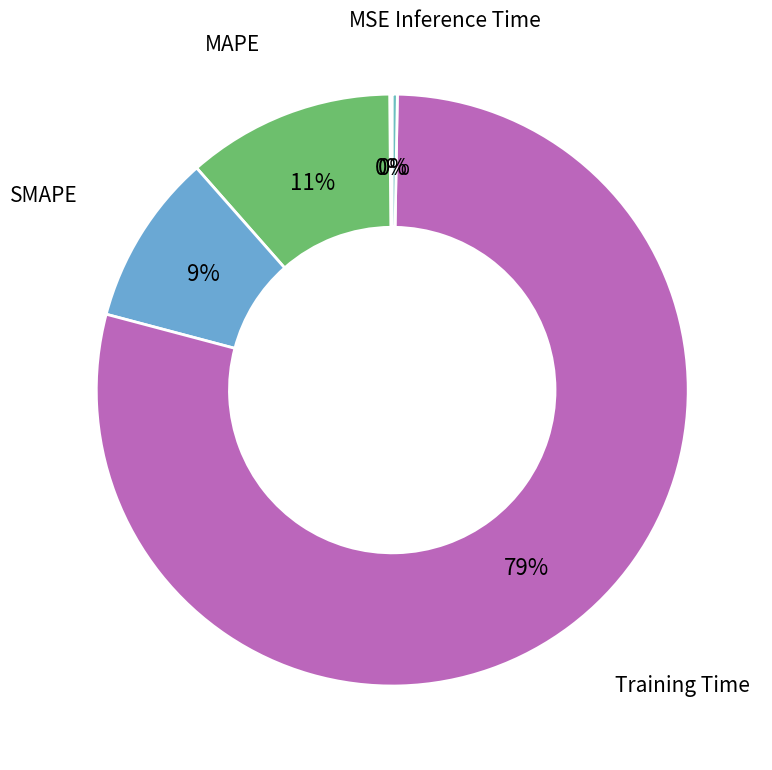

To the nearest percent, what is the average slice percentage?

20%